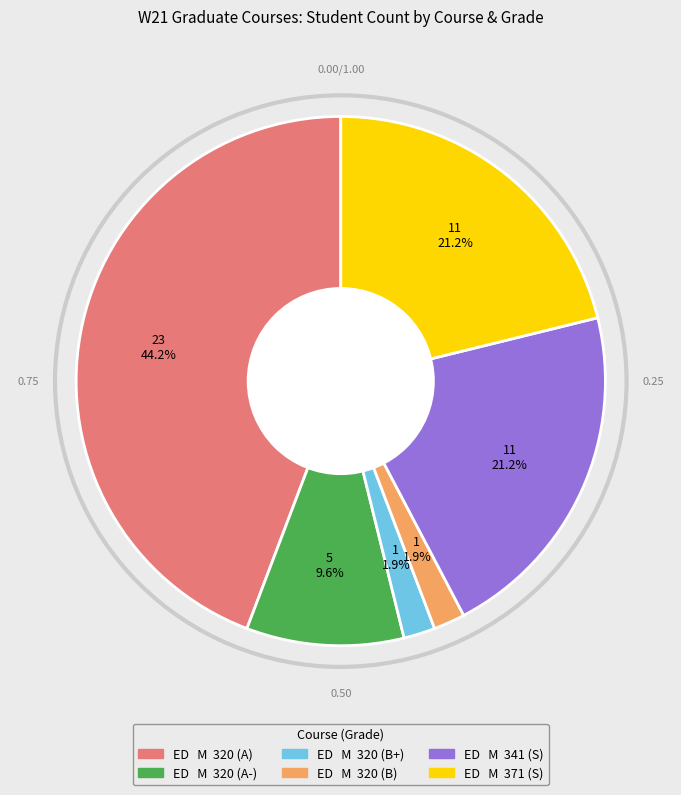

How many segments does this pie chart have?

6